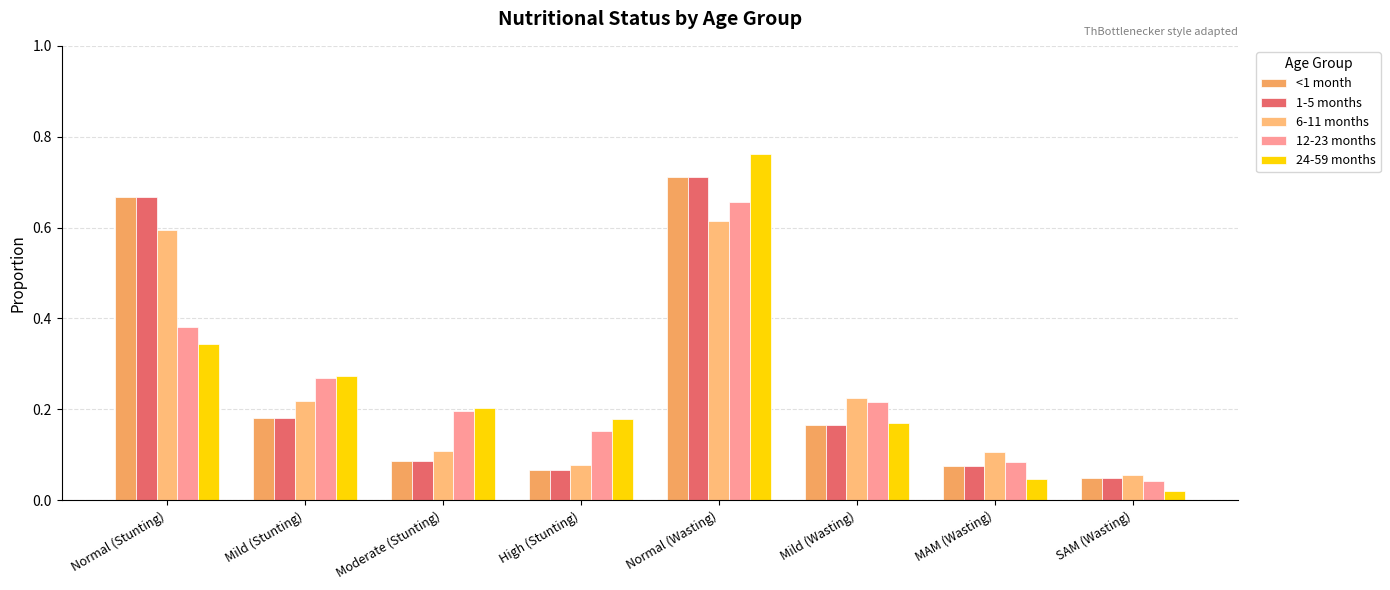

How many series are shown in this chart?

5